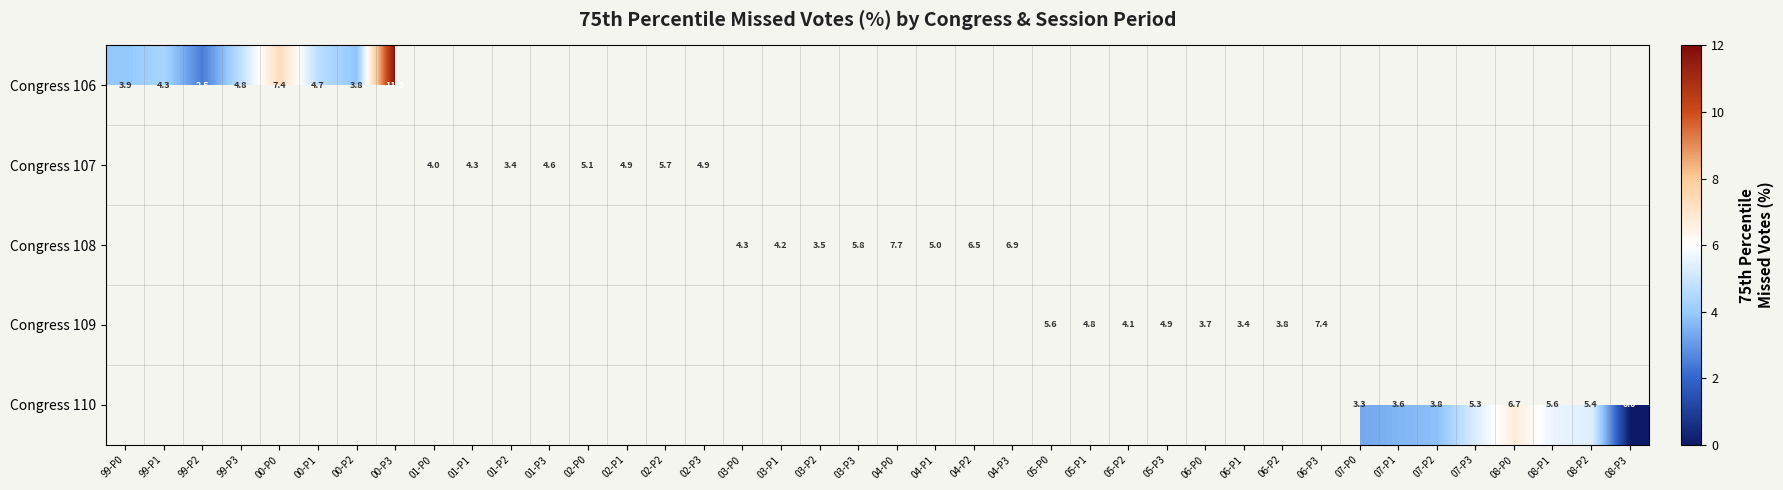

How many distinct data groups are displayed?

5